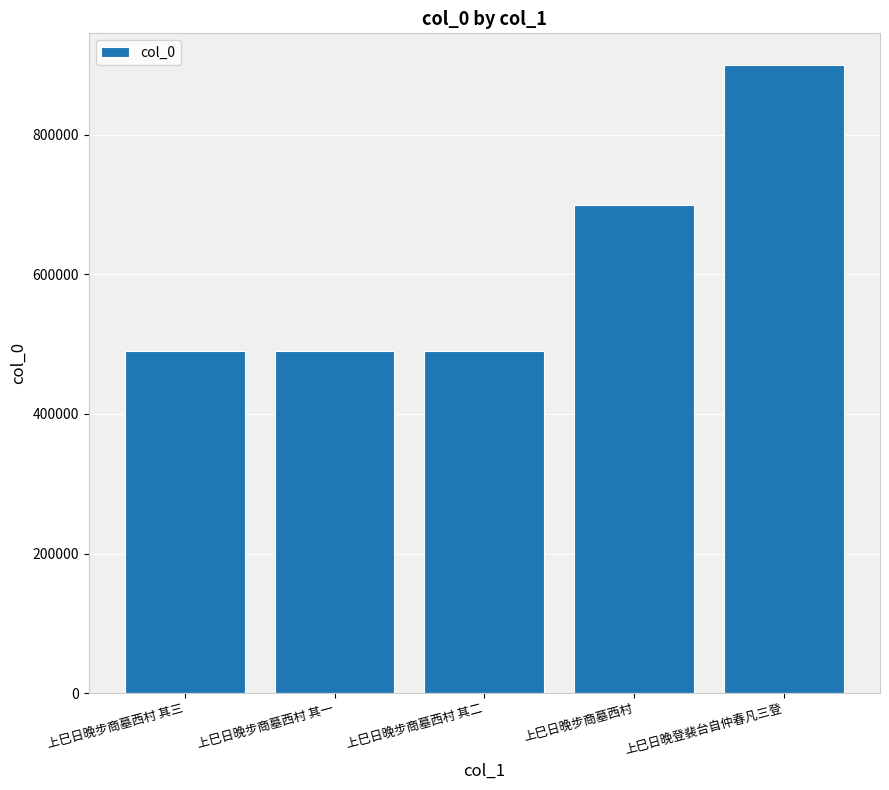

What is the sum of all values?

3069944